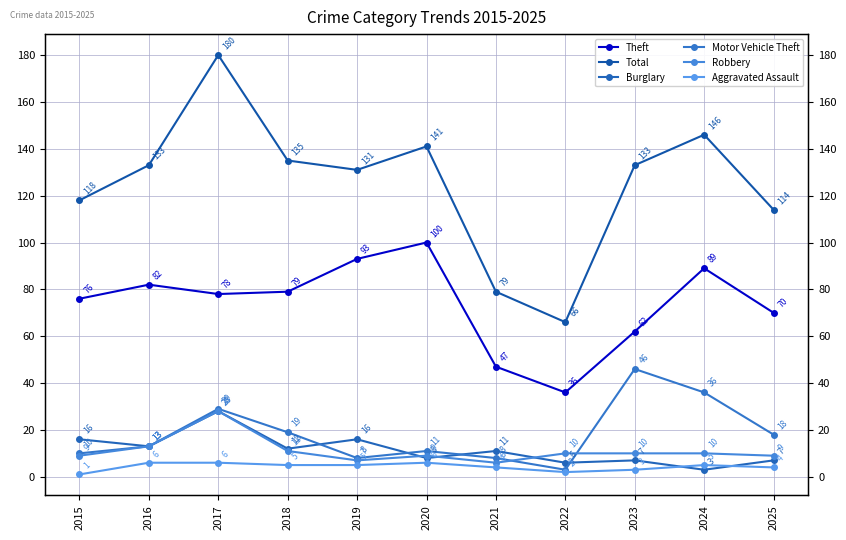

The Robbery series shows 13 at 2016. True or false?

True